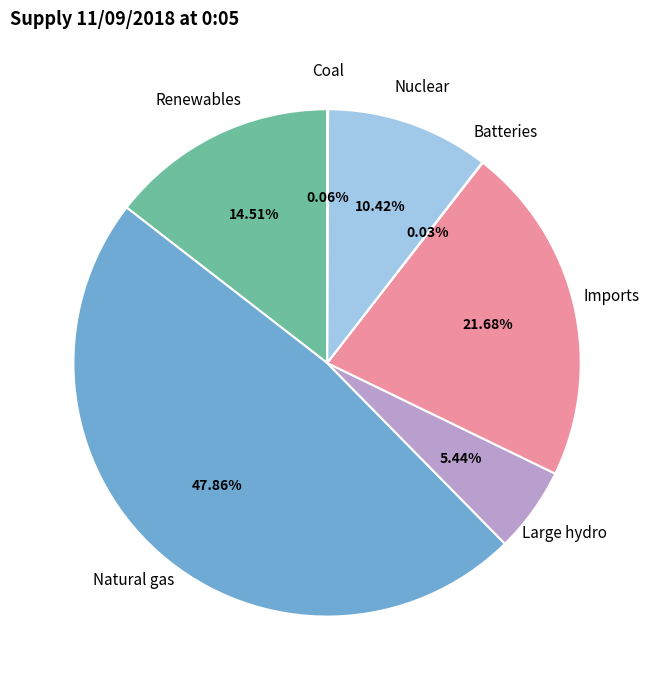

Which slice is the largest?

Natural gas